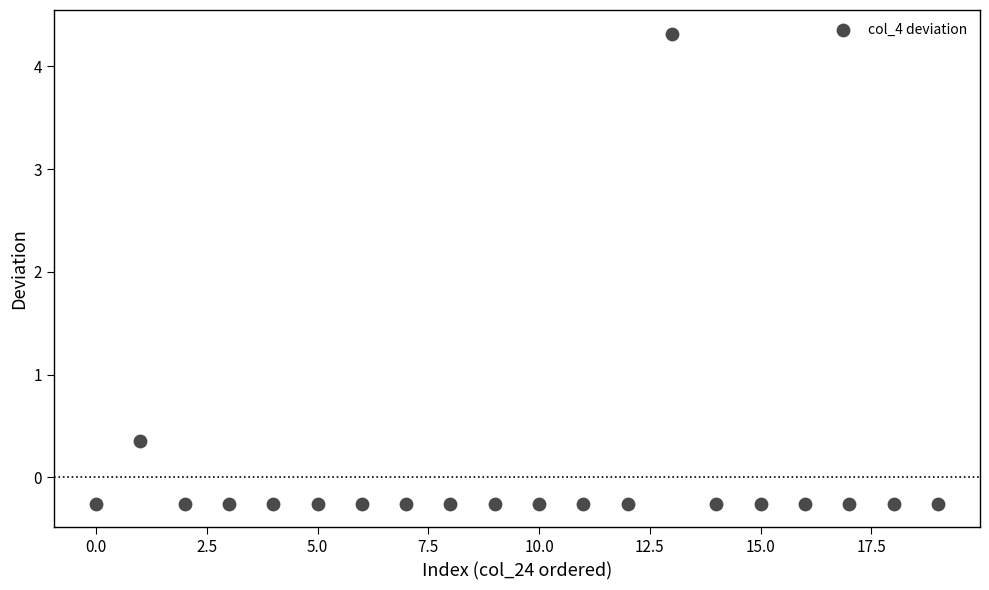

What Y value in the scatter plot is closest to 2?

0.4